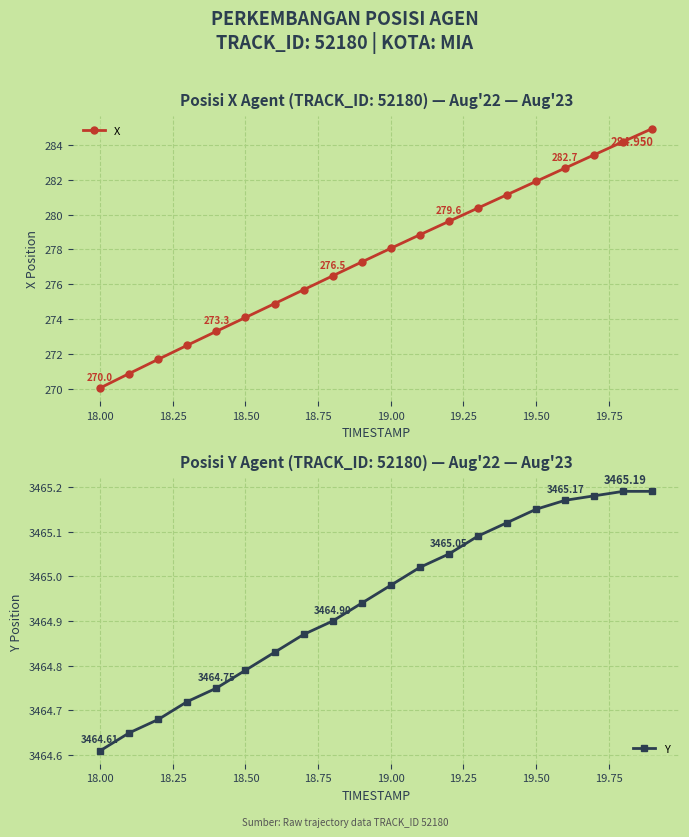

True or false: X has more than 0 interior local peaks.

False